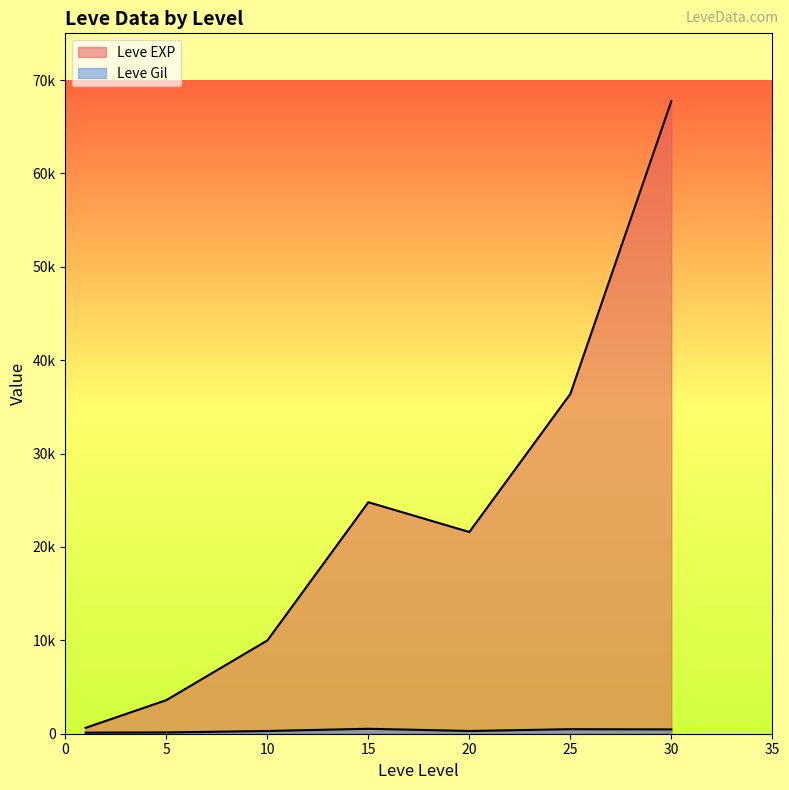

What is the difference between the Leve Gil values at 10 and 30?

170